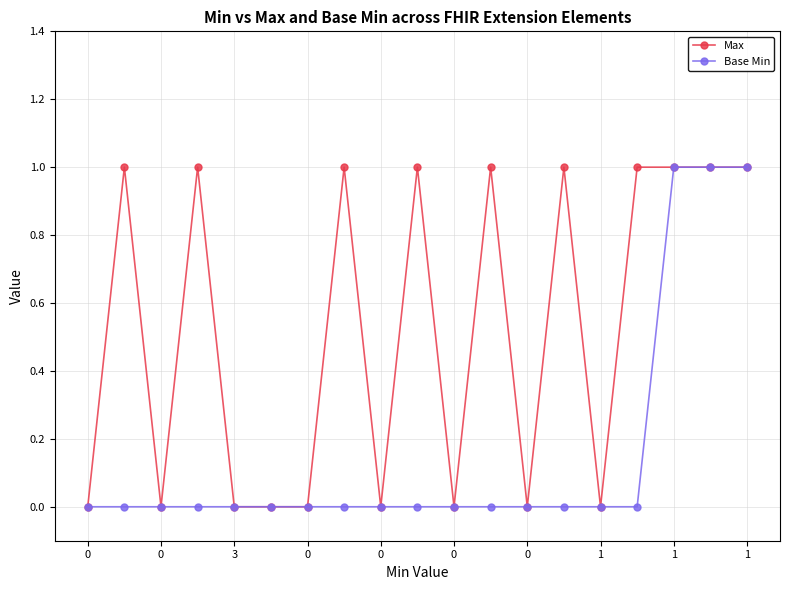

Count the number of categories in the chart.

19